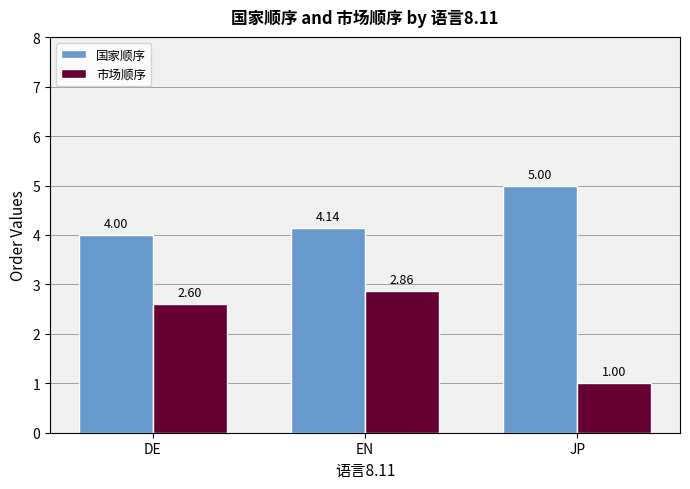

What is the label of the 2nd bar from the right?

EN